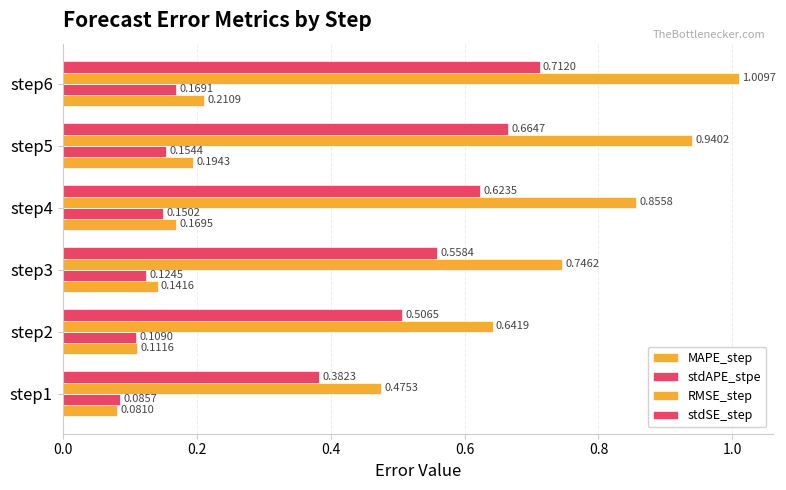

Count the number of data series in this chart.

4